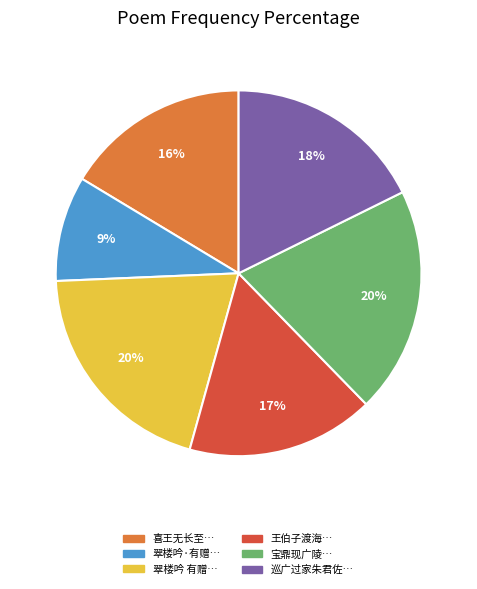

Is there any slice that represents more than half of the pie?

No